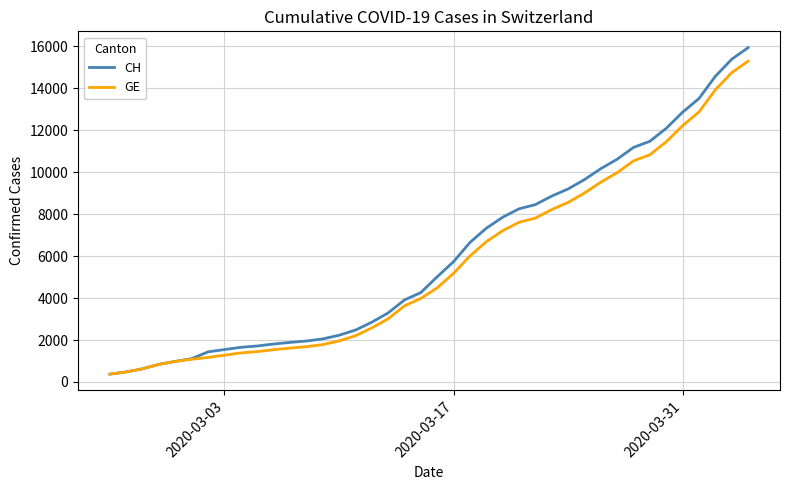

Which series has the largest range (max minus min)?

CH